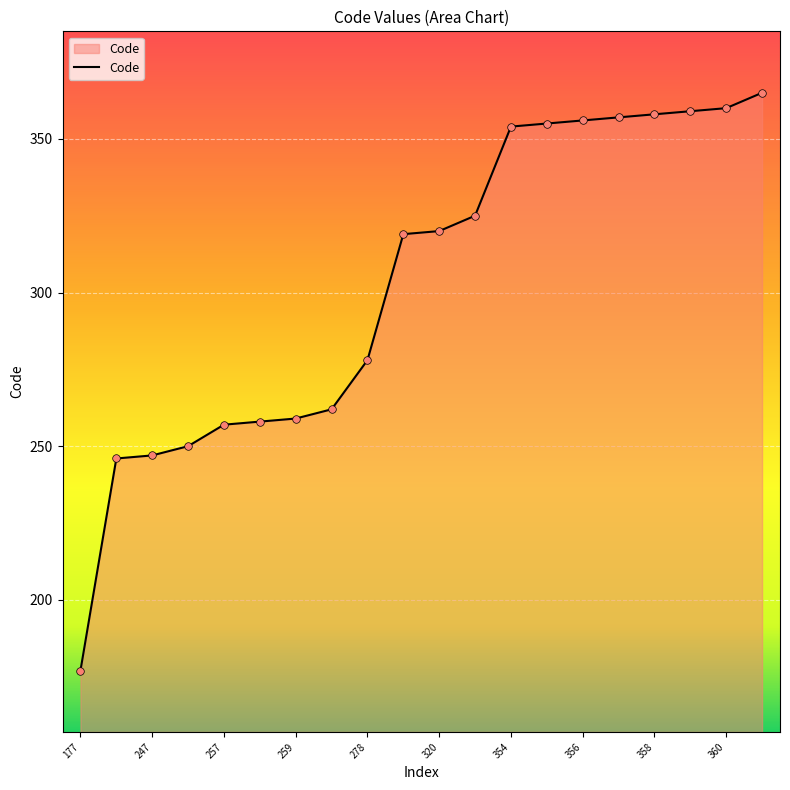

What is the difference between the maximum and minimum values?

188